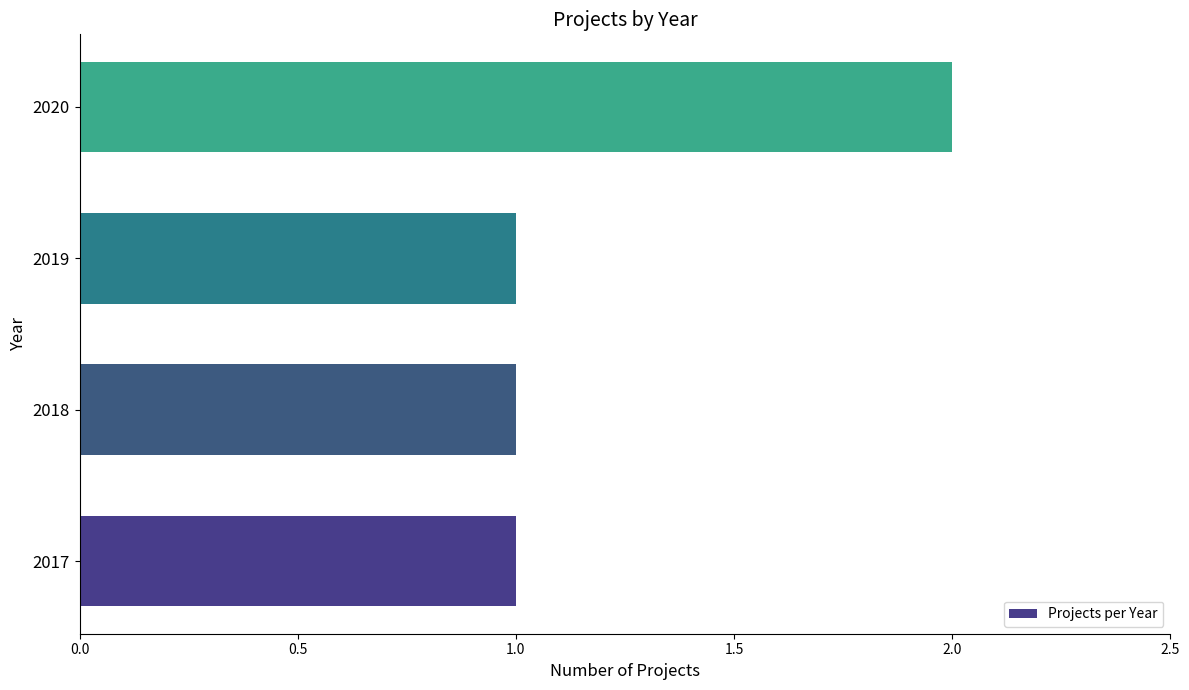

True or false: the data shows 1 at 2019.

True